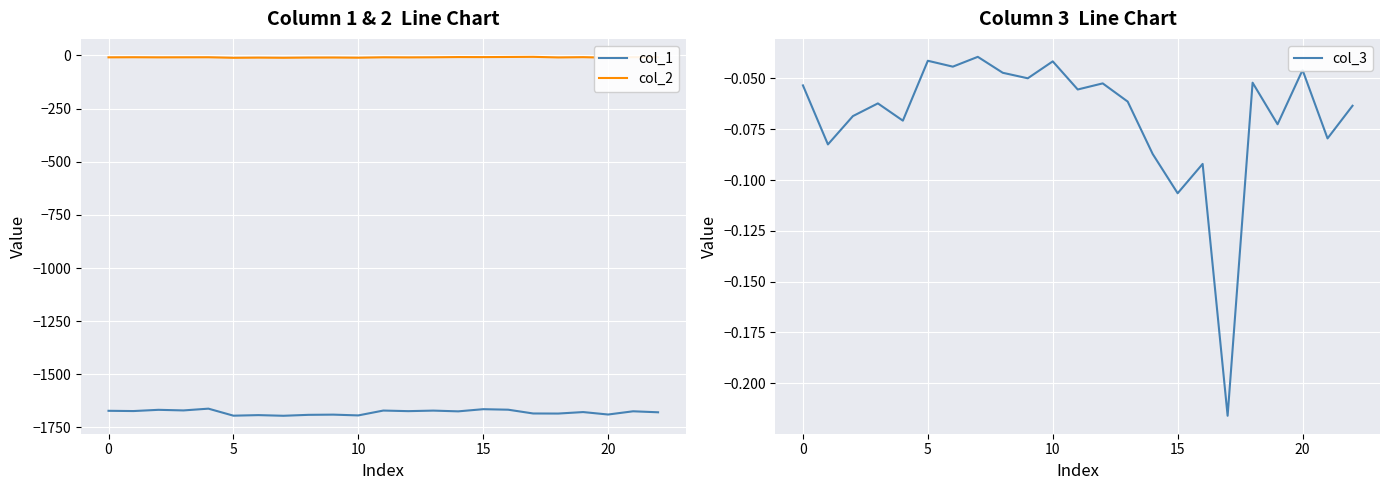

True or false: col_2 has more than 1 points higher than both neighbors.

True